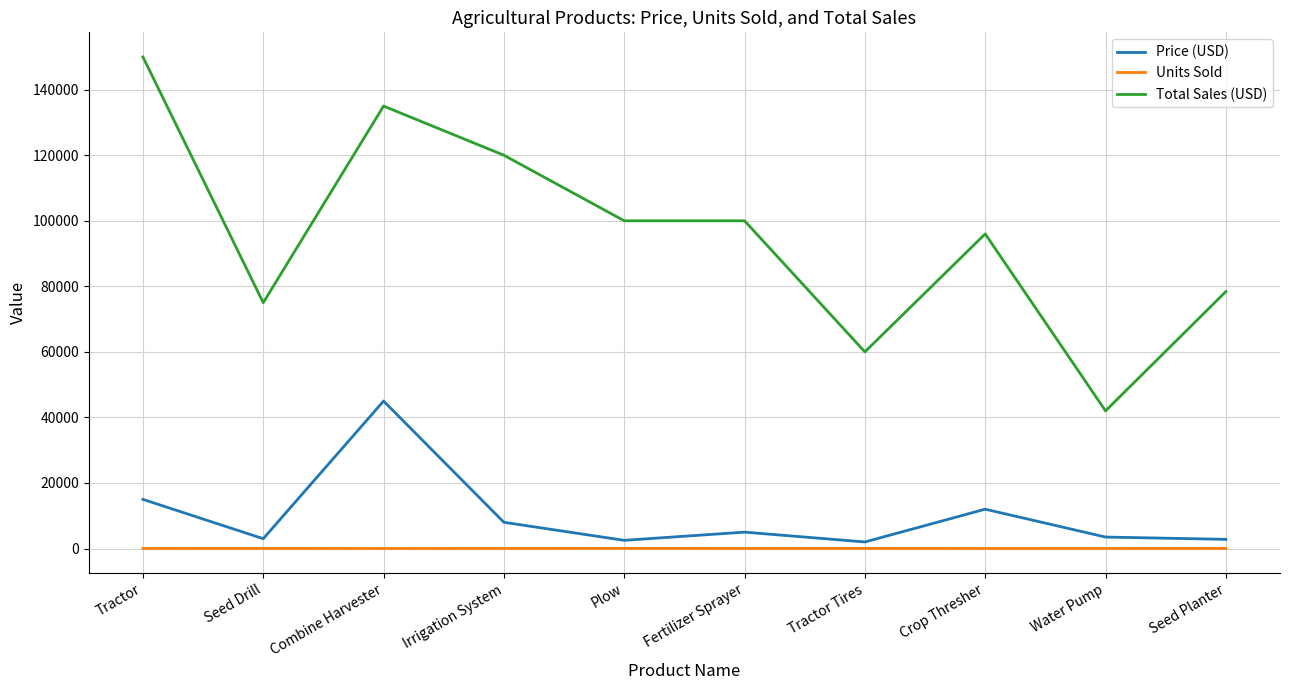

At which label is Total Sales (USD) closest to 96000?

Crop Thresher